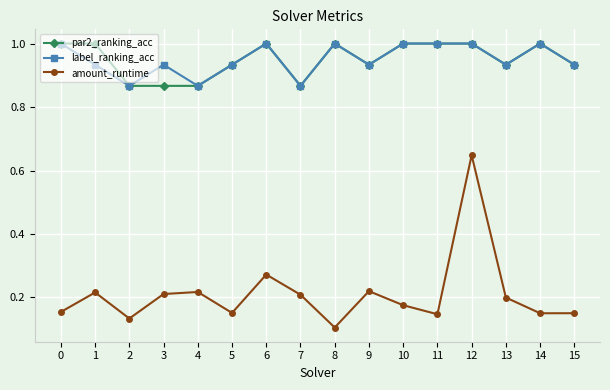

At which label does amount_runtime reach its minimum?

8